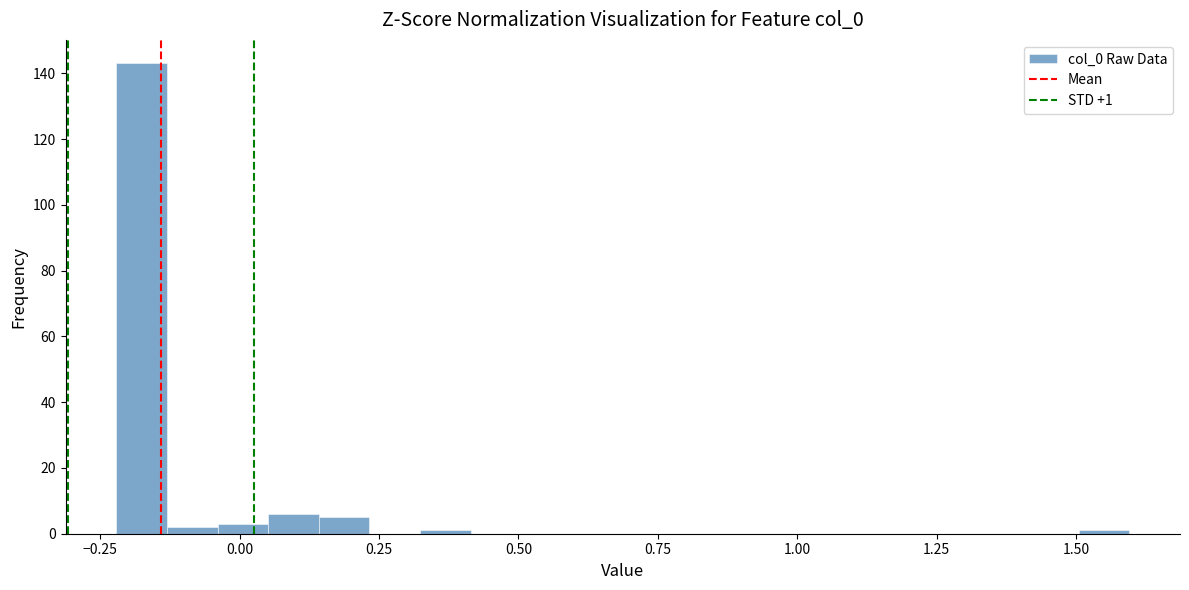

Read against the x-axis, roughly where is the centre of the tallest bar?

-0.20